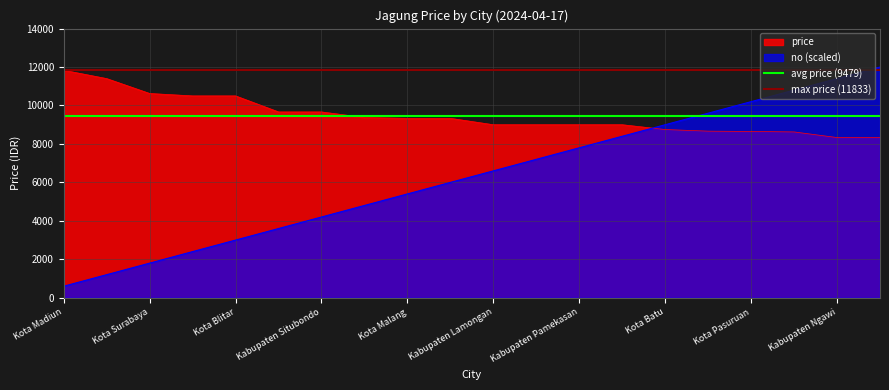

The max price (11833) series shows 11833 at 11. True or false?

True